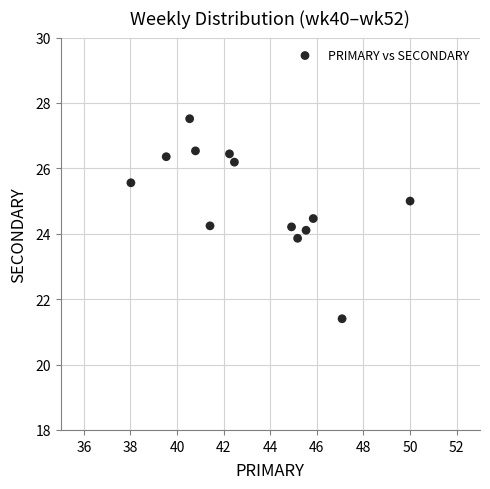

What is the range of Y values (max minus min)?

6.1